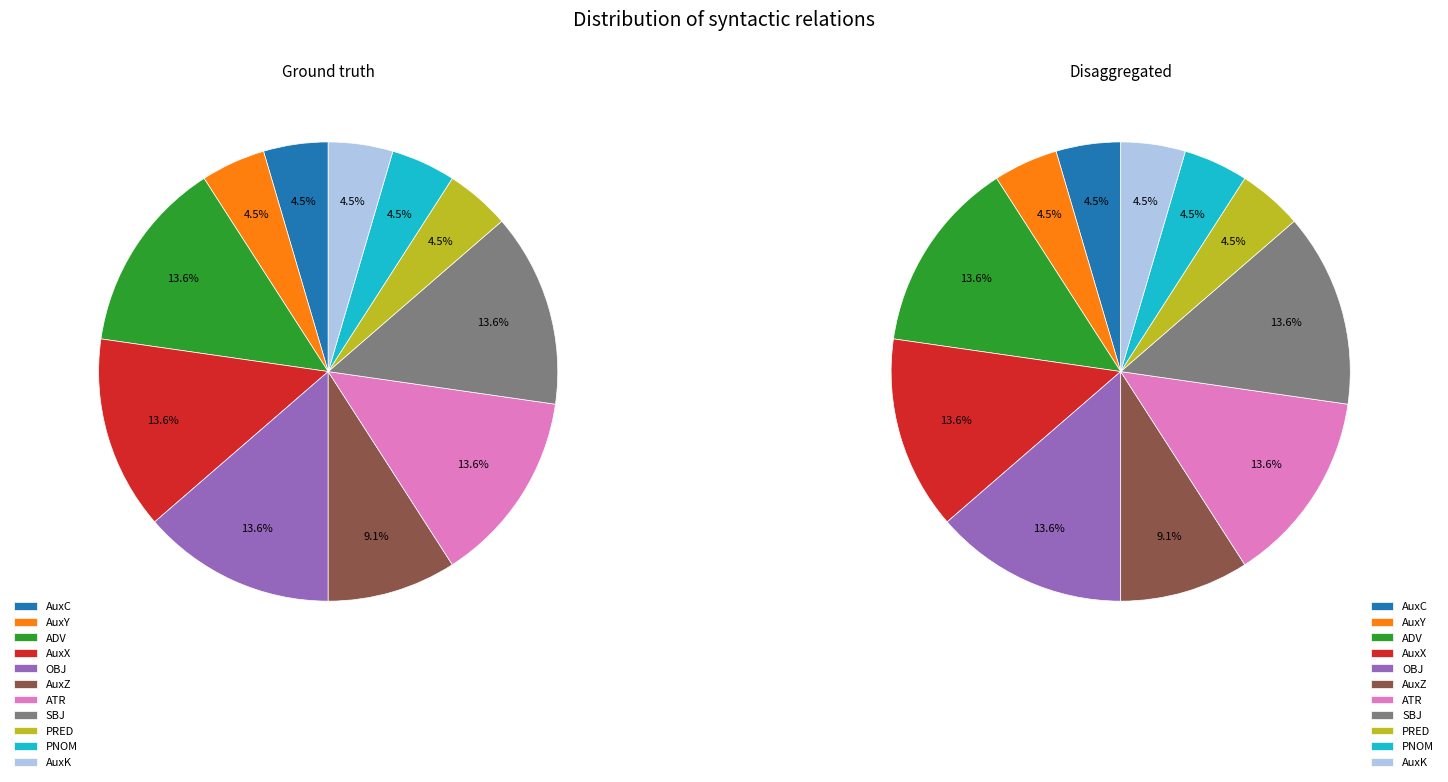

Is it true that ATR is 14% of the pie?

True